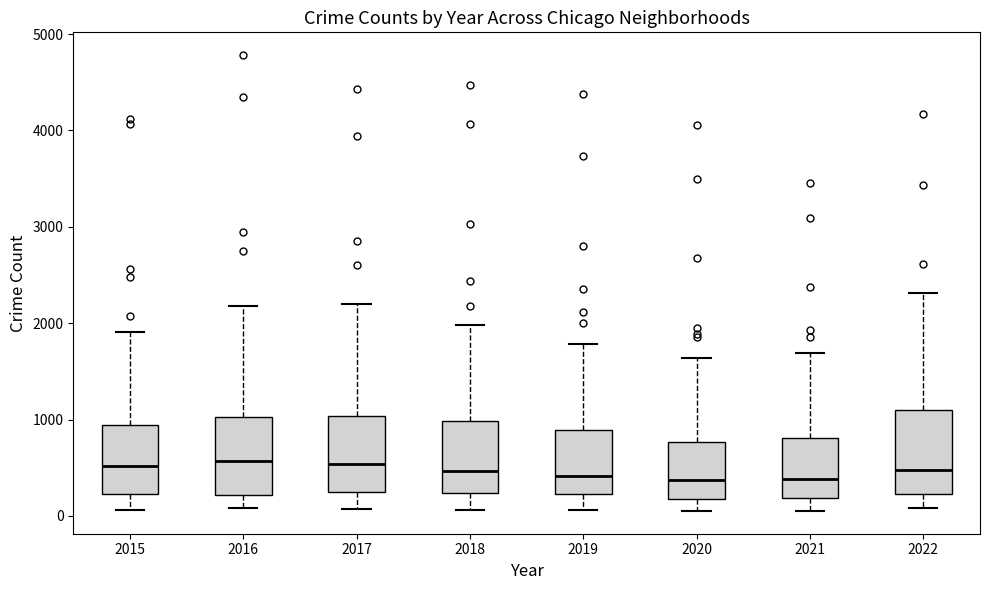

Reading left to right, read every box against the y-axis: the position of its median line, the range the box covers, and the ends of its whiskers. The values are not printed on the chart, so give them approximately, as read against the axis.

2015: median 500, box 200 to 900, whiskers 100 to 1900
2016: median 600, box 200 to 1000, whiskers 100 to 2200
2017: median 500, box 200 to 1000, whiskers 100 to 2200
2018: median 500, box 200 to 1000, whiskers 100 to 2000
2019: median 400, box 200 to 900, whiskers 100 to 1800
2020: median 400, box 200 to 800, whiskers 100 to 1600
2021: median 400, box 200 to 800, whiskers 100 to 1700
2022: median 500, box 200 to 1100, whiskers 100 to 2300